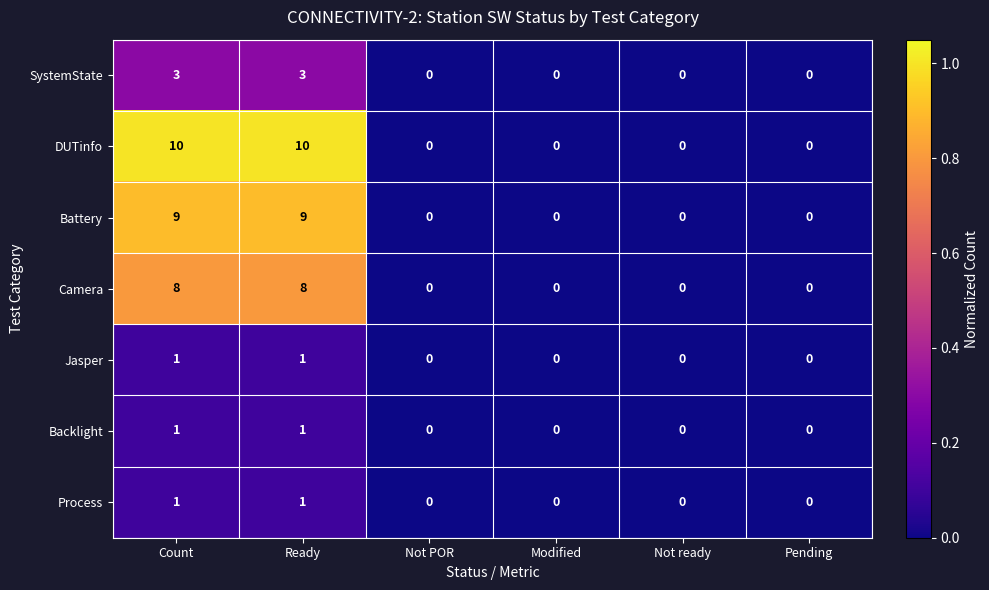

Is it true that Camera equals -4 at Not POR?

False